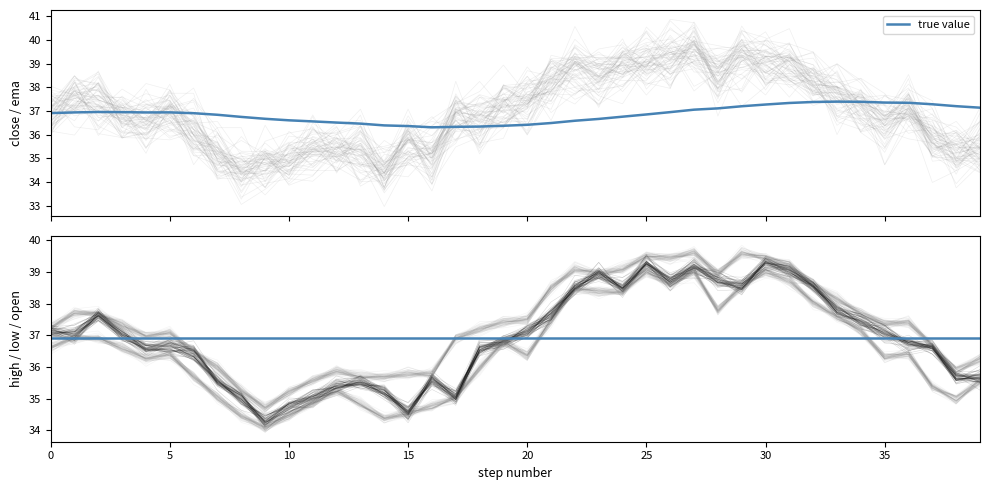

Which series changed the most between 21 and 26?

low